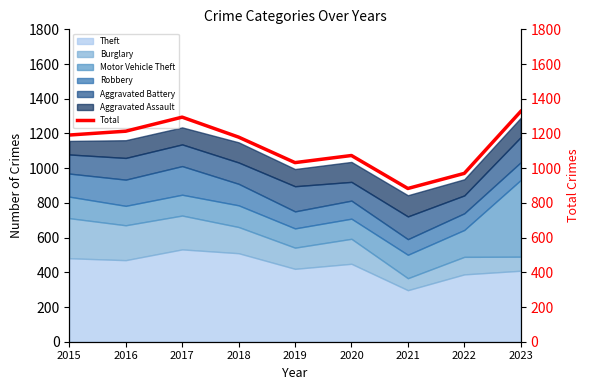

What is the greatest value displayed?

1327